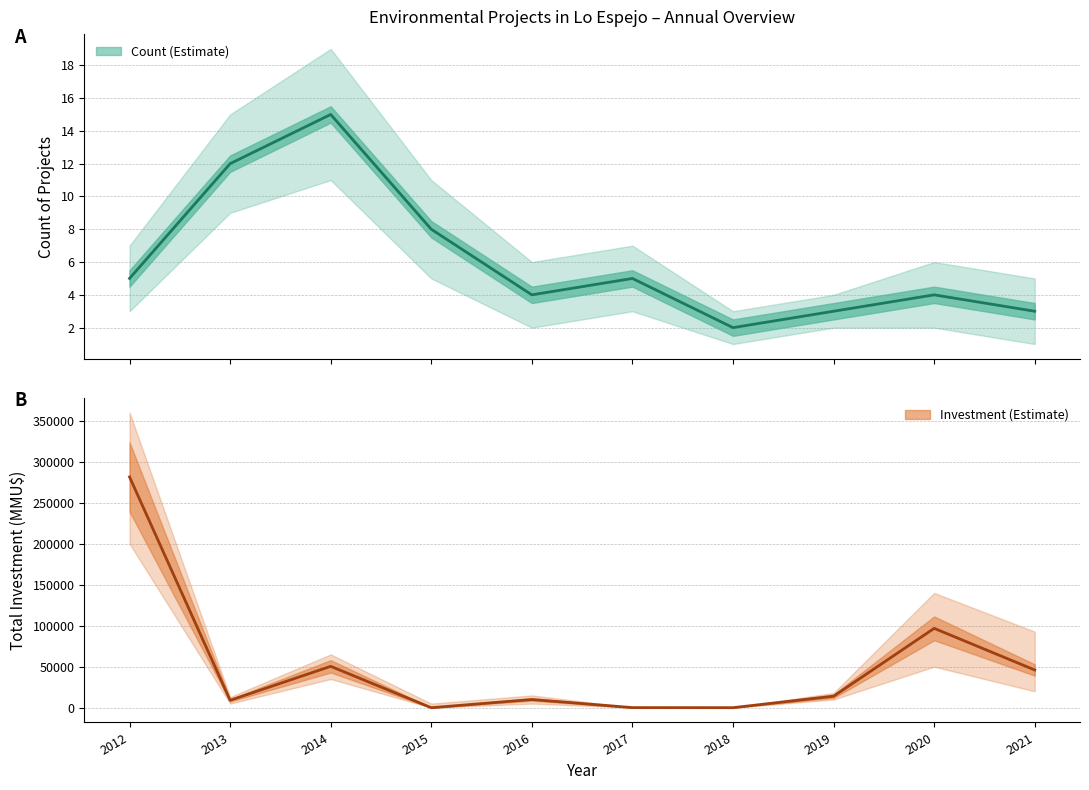

Reading left to right, what are all the values shown in this chart?

Count (Estimate): 5	12	15	8	4	5	2	3	4	3
Investment (MMU$): 281450	9050	50460	0	10000	111	40	14000	96790	46000